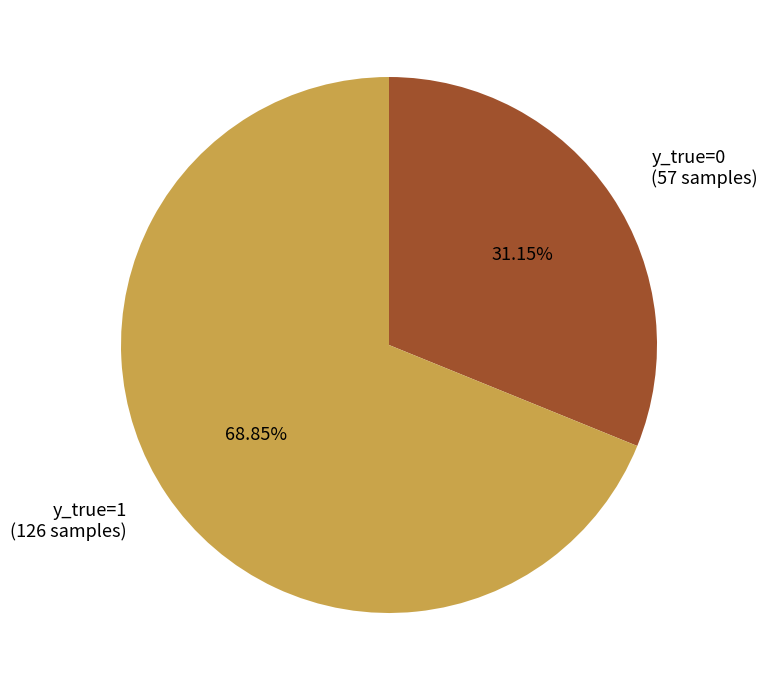

How many slices are in this pie chart?

2